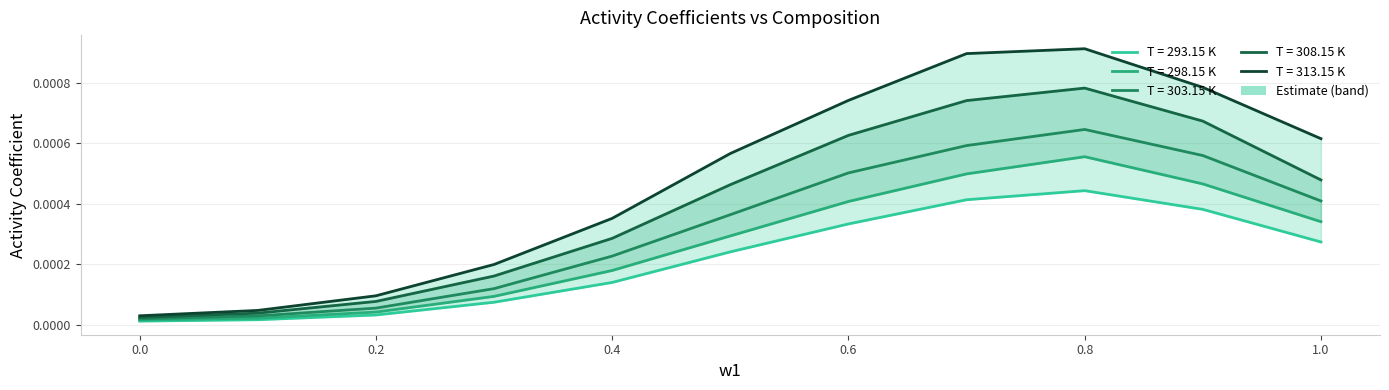

Which series changed the most between 0.1 and 0.4?

313.15